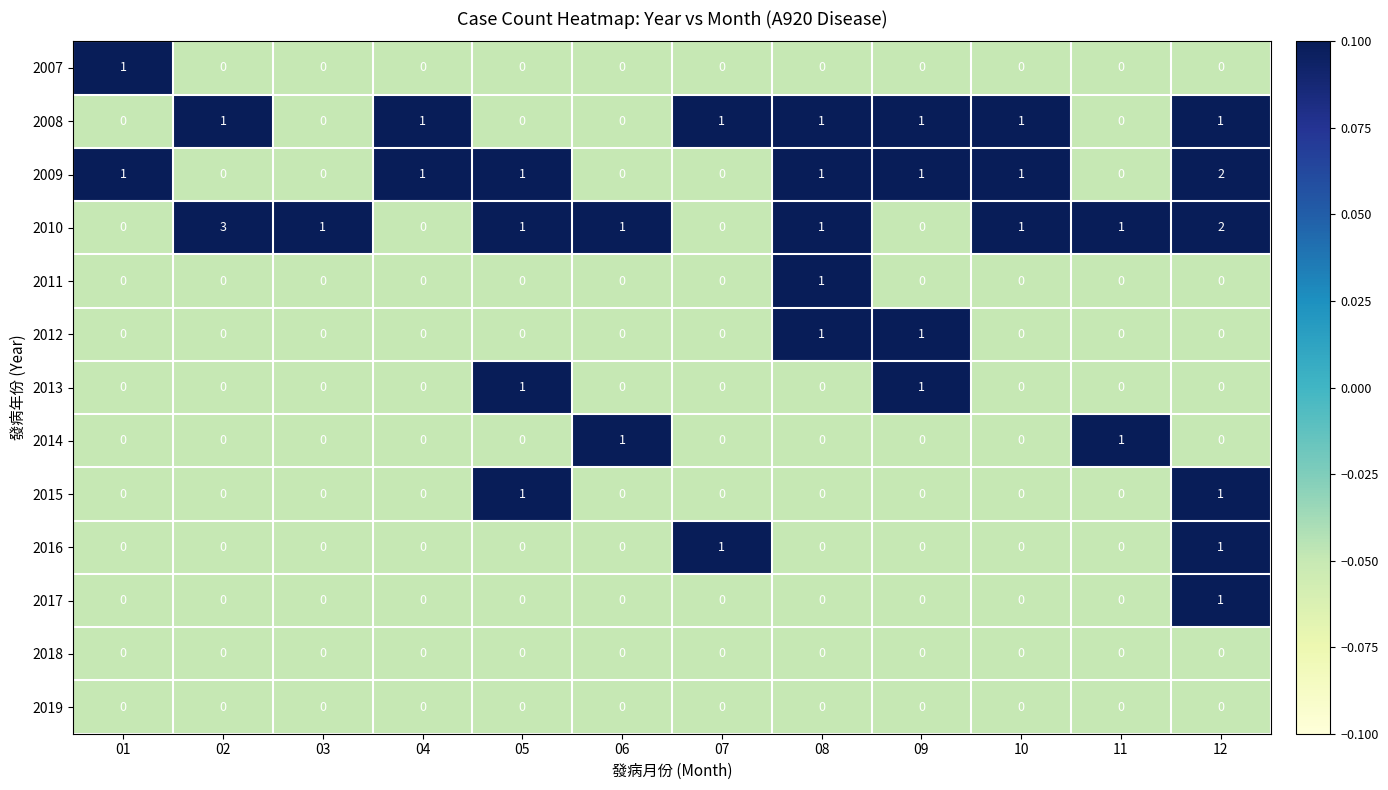

True or false: 2016 has a value of 0 at 08.

True